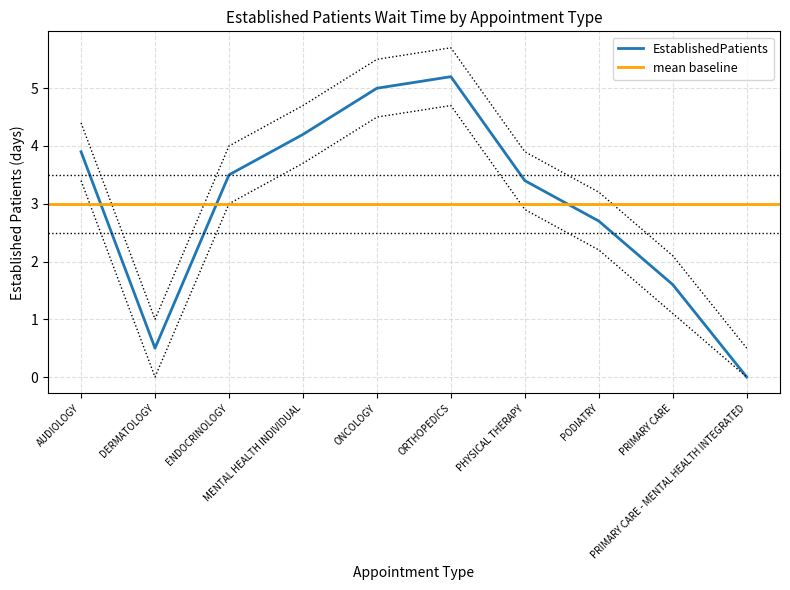

At which label does the data first exceed 3?

AUDIOLOGY